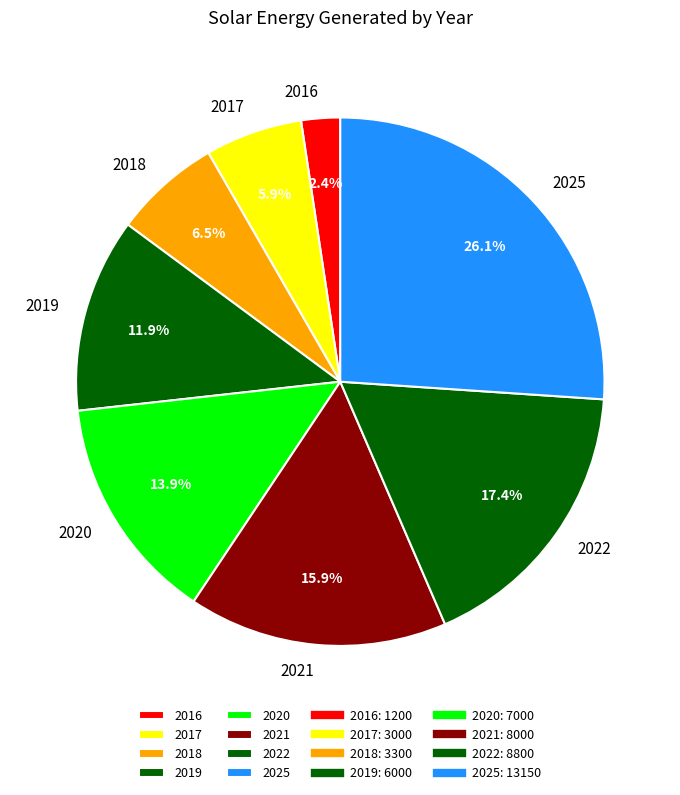

Between 2019 and 2021, which is larger?

2021